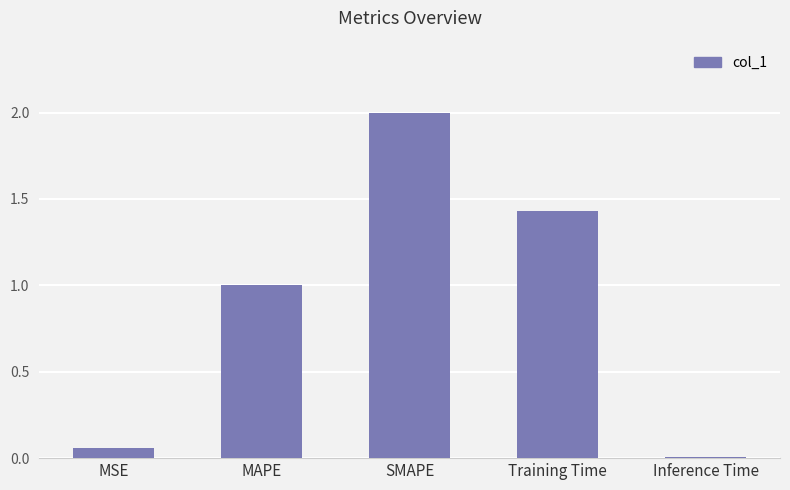

Count the number of values greater than 1.

3